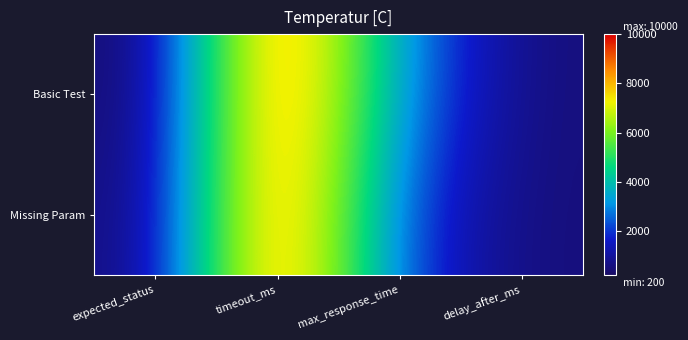

At which category is the sum across all series the highest?

timeout_ms